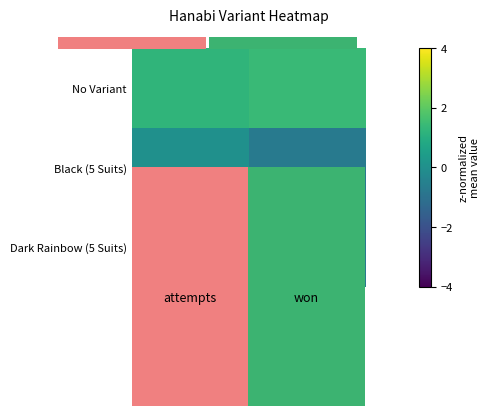

At which category is the sum across all series the highest?

won